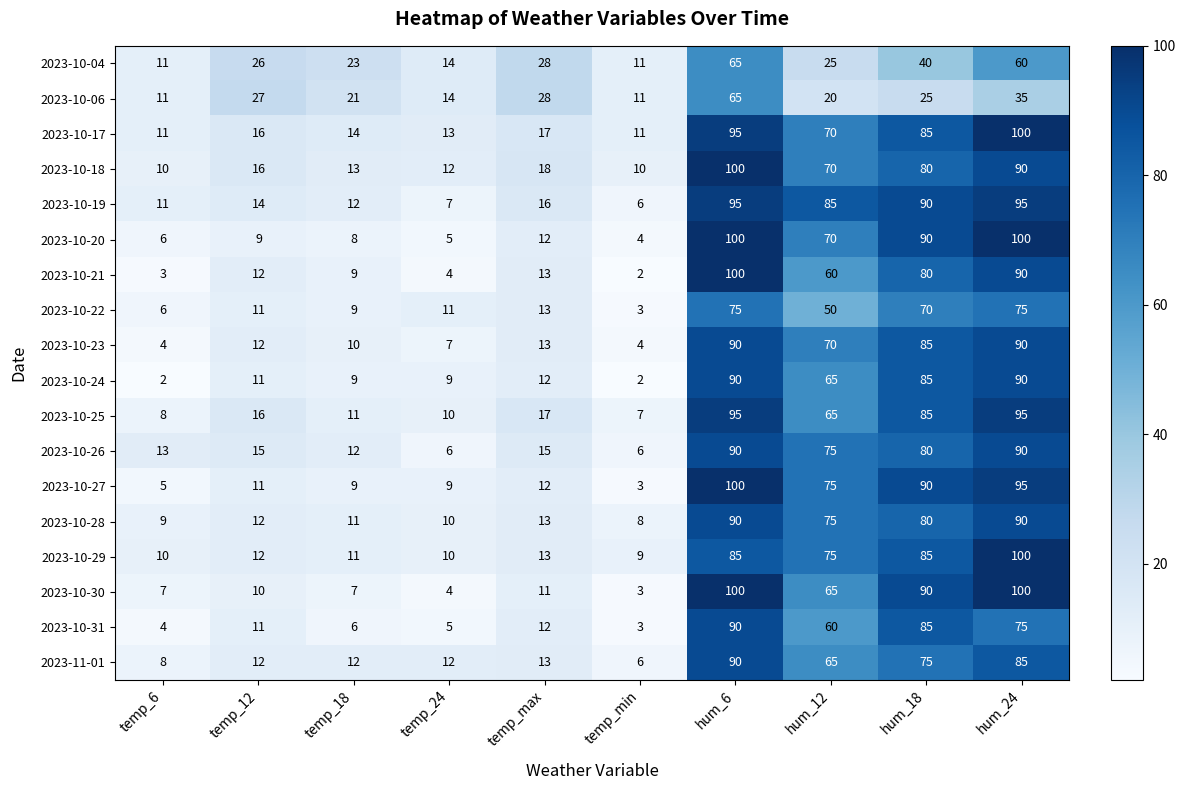

What is the greatest value displayed?

100